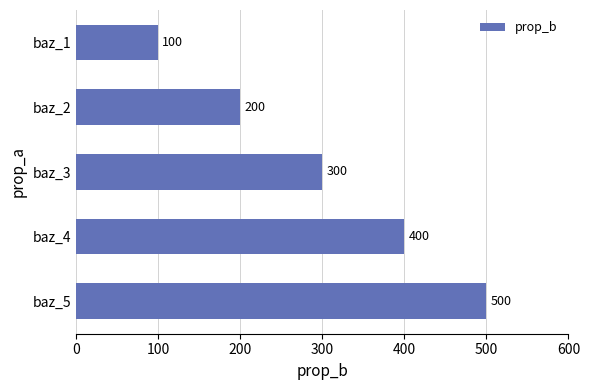

What is the sum of all values?

1500